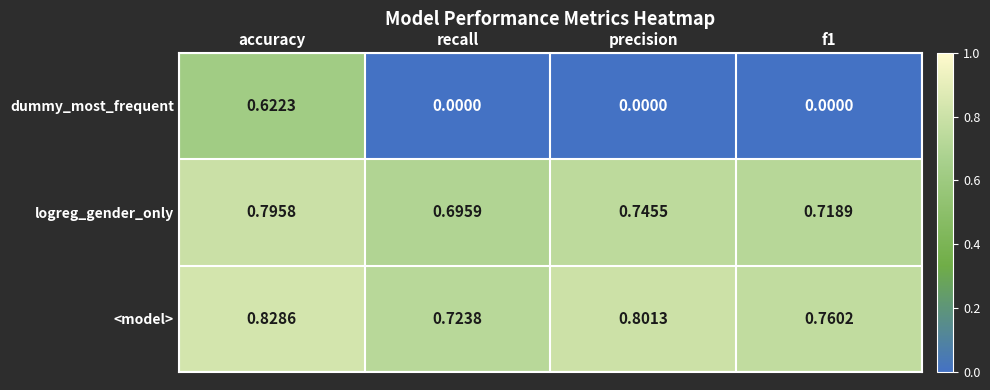

Which series has the widest spread of values?

dummy_most_frequent